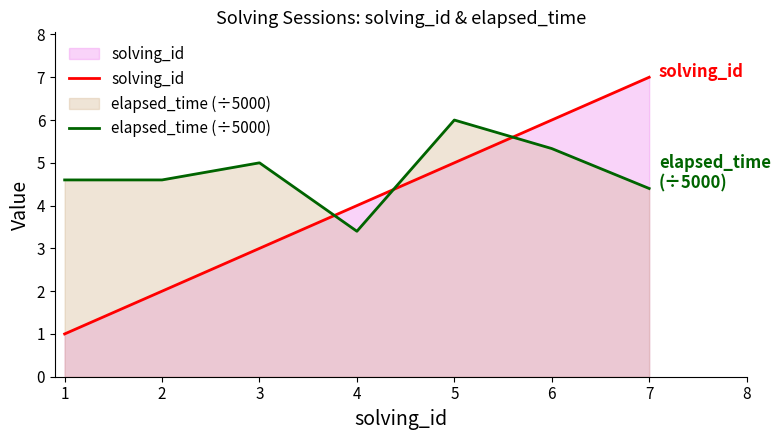

Is it true that solving_id equals 0.6 at 1?

False